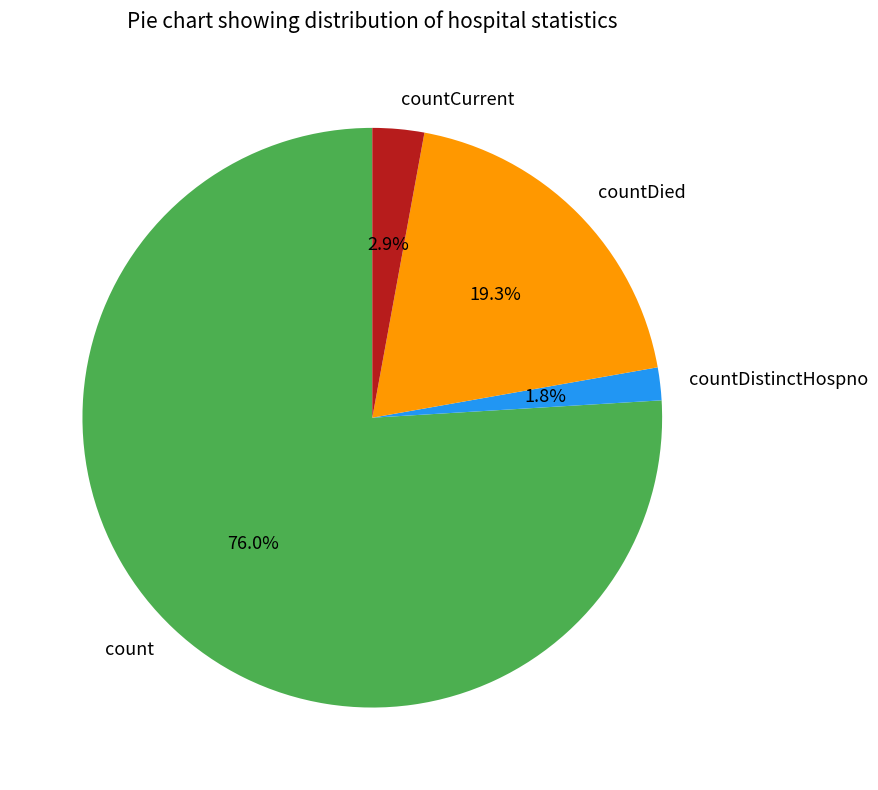

The count slice represents 76% of the pie. True or false?

True